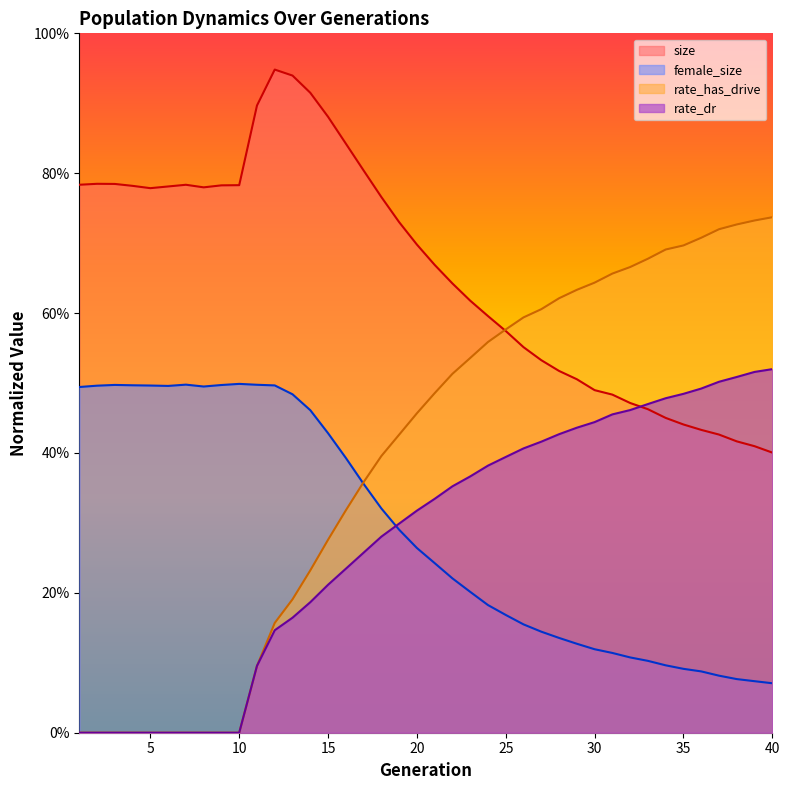

Read the size value at 24.

0.6